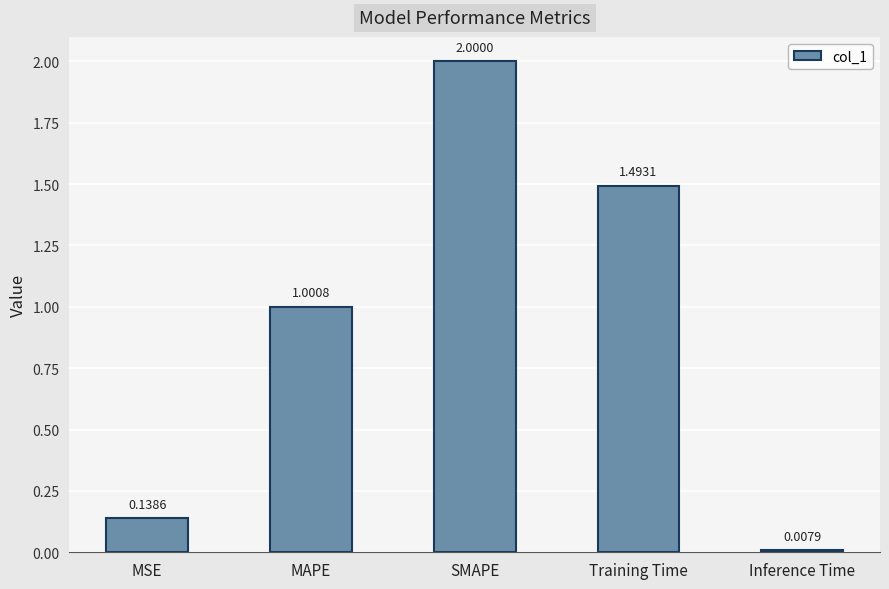

The value at MAPE is 1.0. True or false?

True